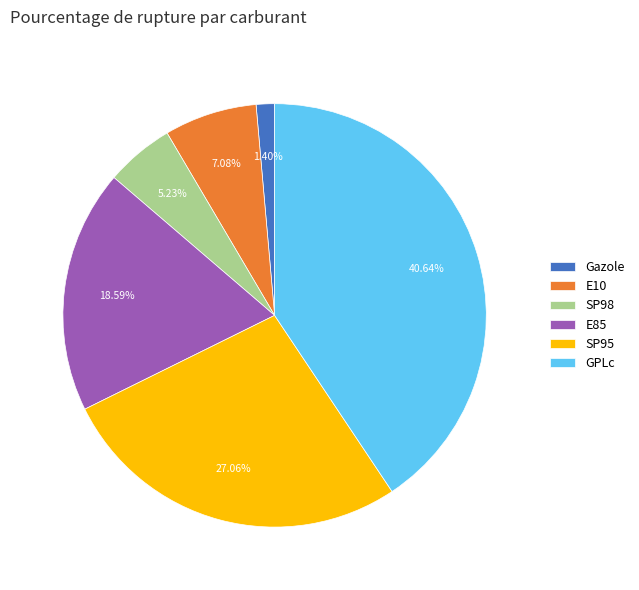

How many segments does this pie chart have?

6